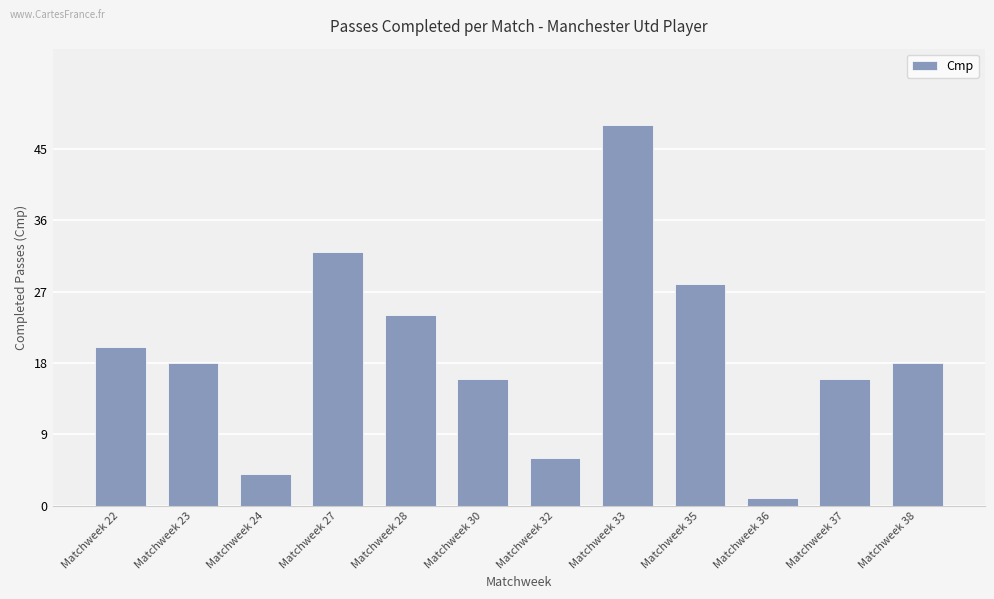

What is the difference between the second highest and minimum values?

31